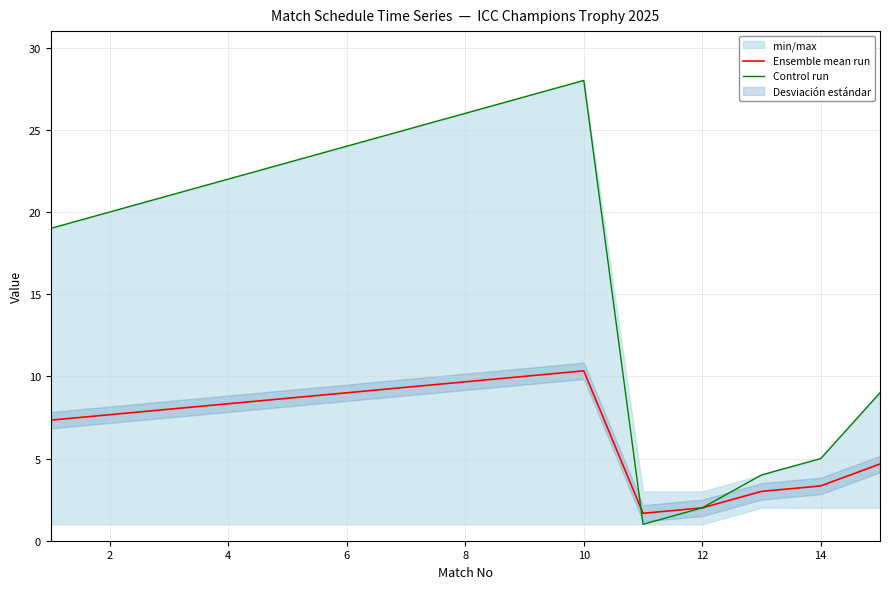

The Ensemble mean run series shows 9.7 at 8. True or false?

True